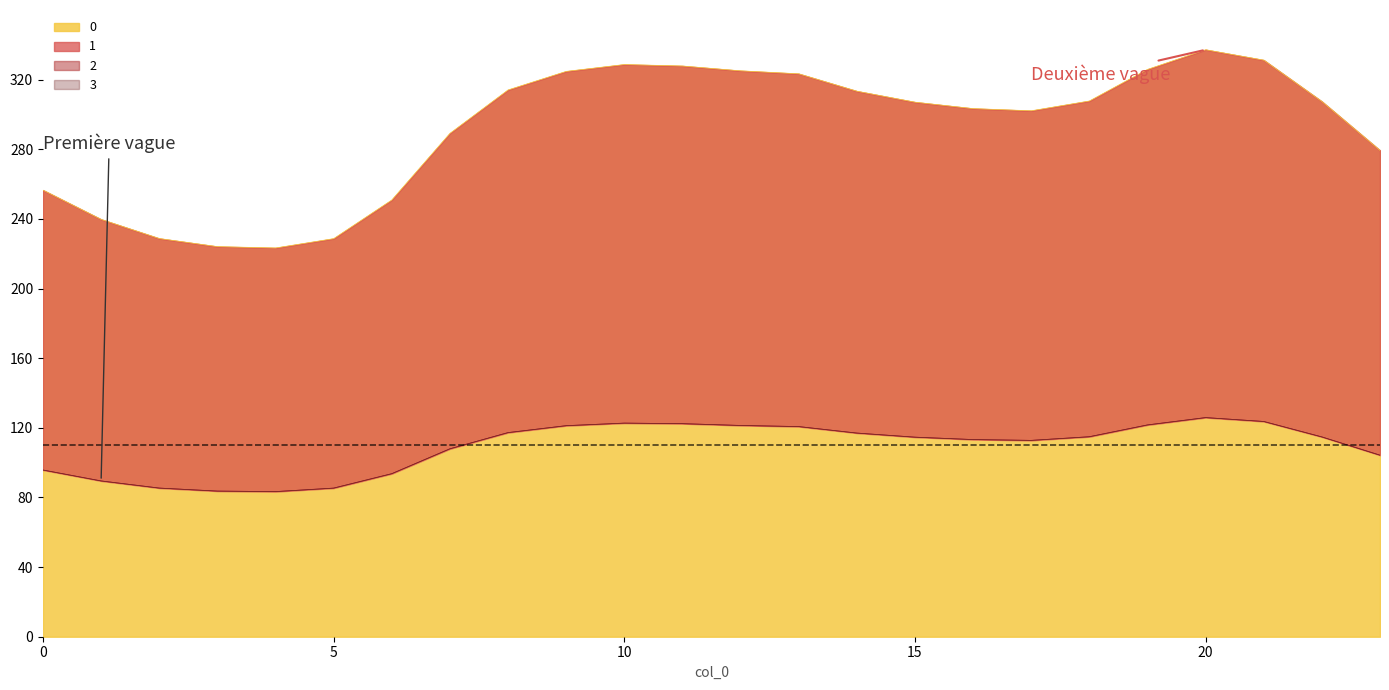

Which category has the lowest value in the 2 series?

4